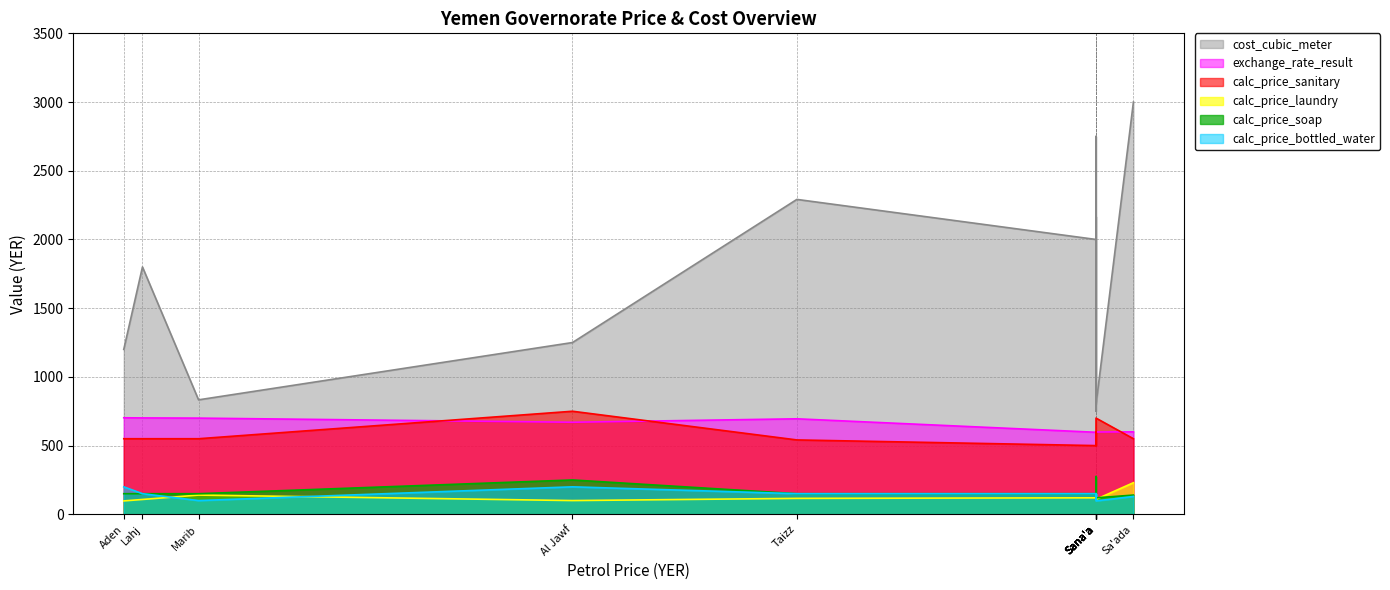

What is the smallest value displayed?

97.5